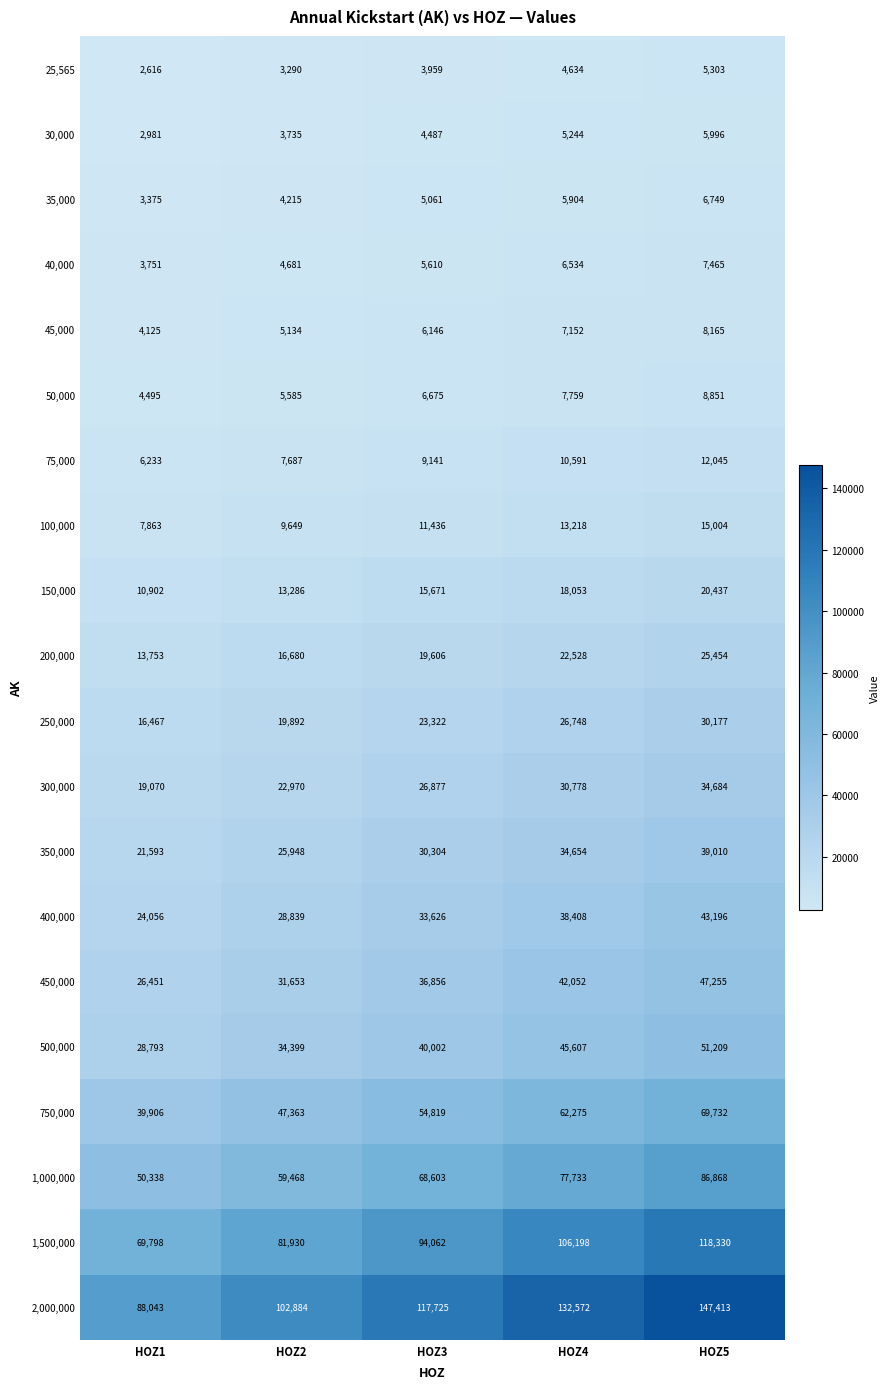

Count the 2,000,000 values in the range 102884 to 132572.

3